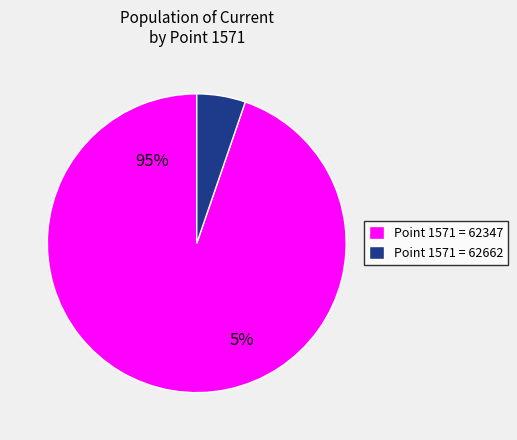

To the nearest percent, what is the combined percentage of 62347 and 62347?

10%